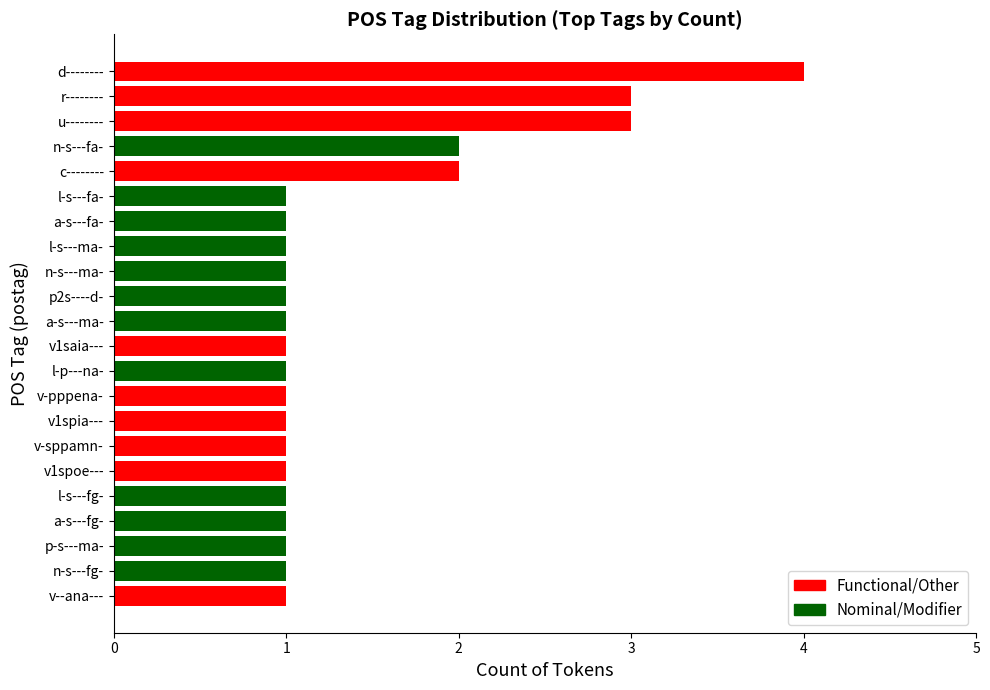

Between v-sppamn- and d--------, which is larger?

d--------